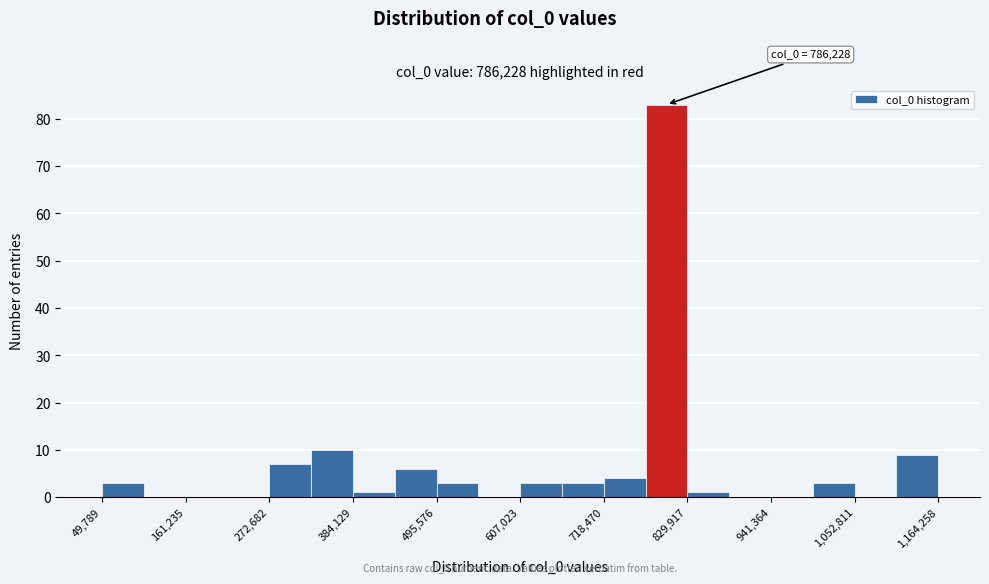

Read against the x-axis, roughly where is the centre of the tallest bar?

800000